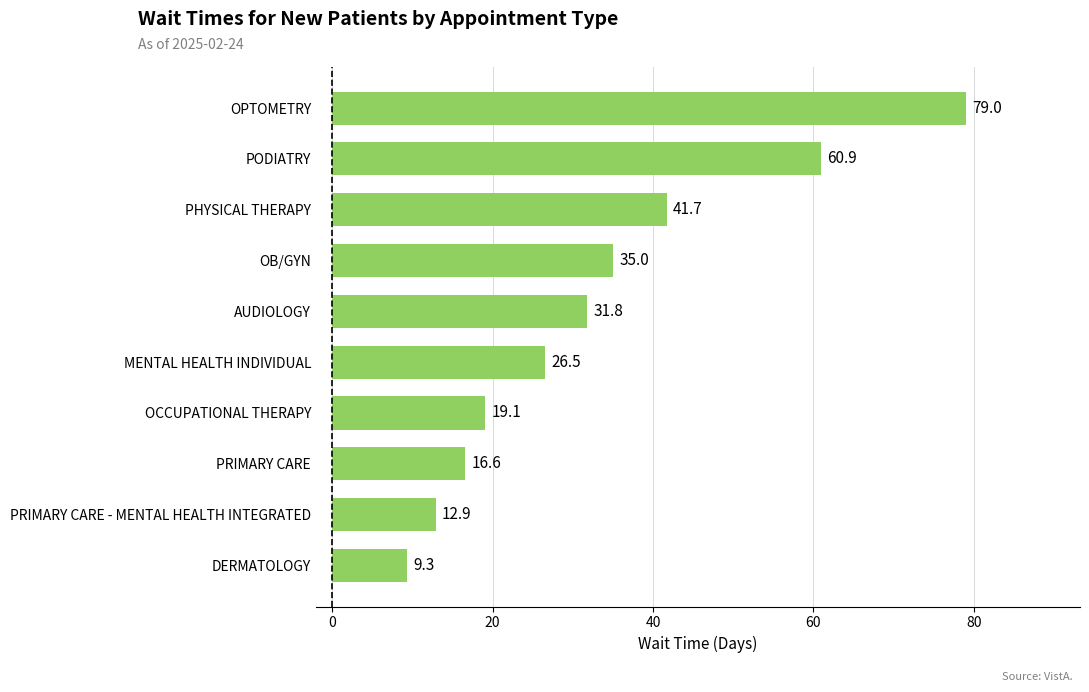

Count the number of data series in this chart.

1